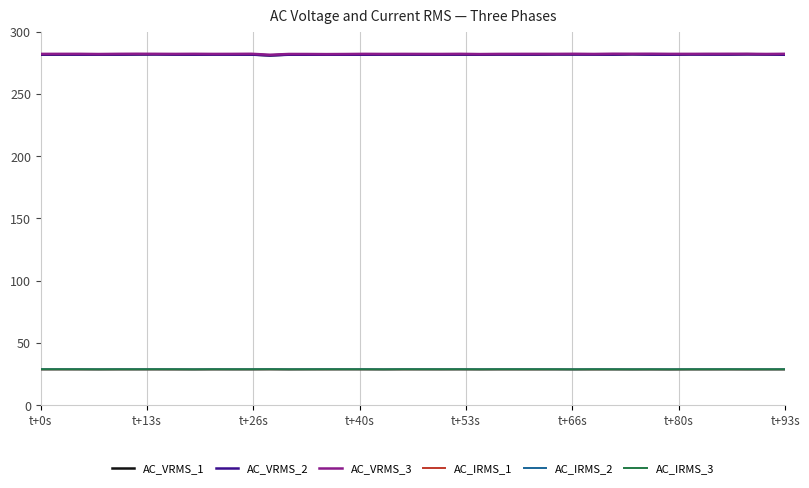

True or false: AC_VRMS_1 and AC_IRMS_1 intersect in this chart.

False